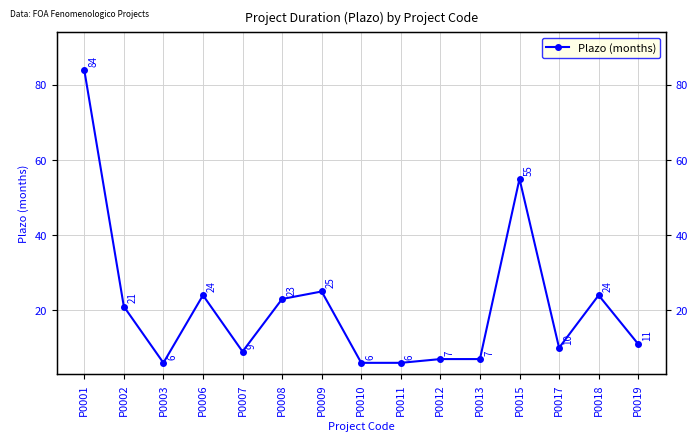

The value at P0007 is 9. True or false?

True